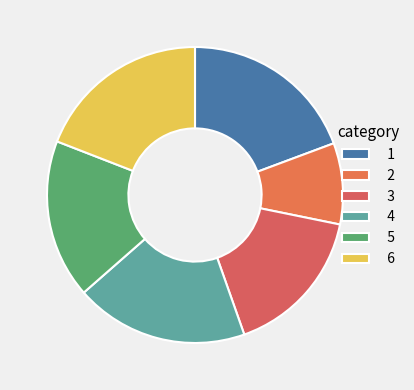

How many slices are in this pie chart?

6